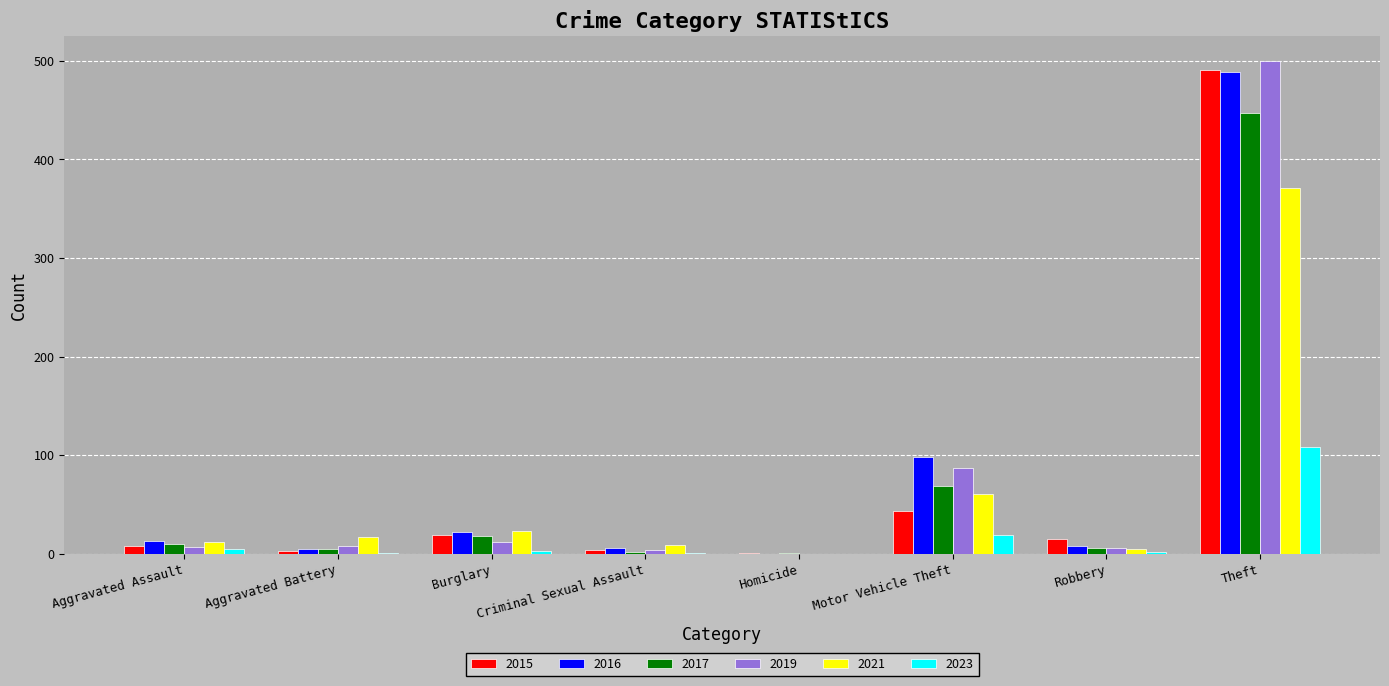

What is the sum of all 2017 values?

558